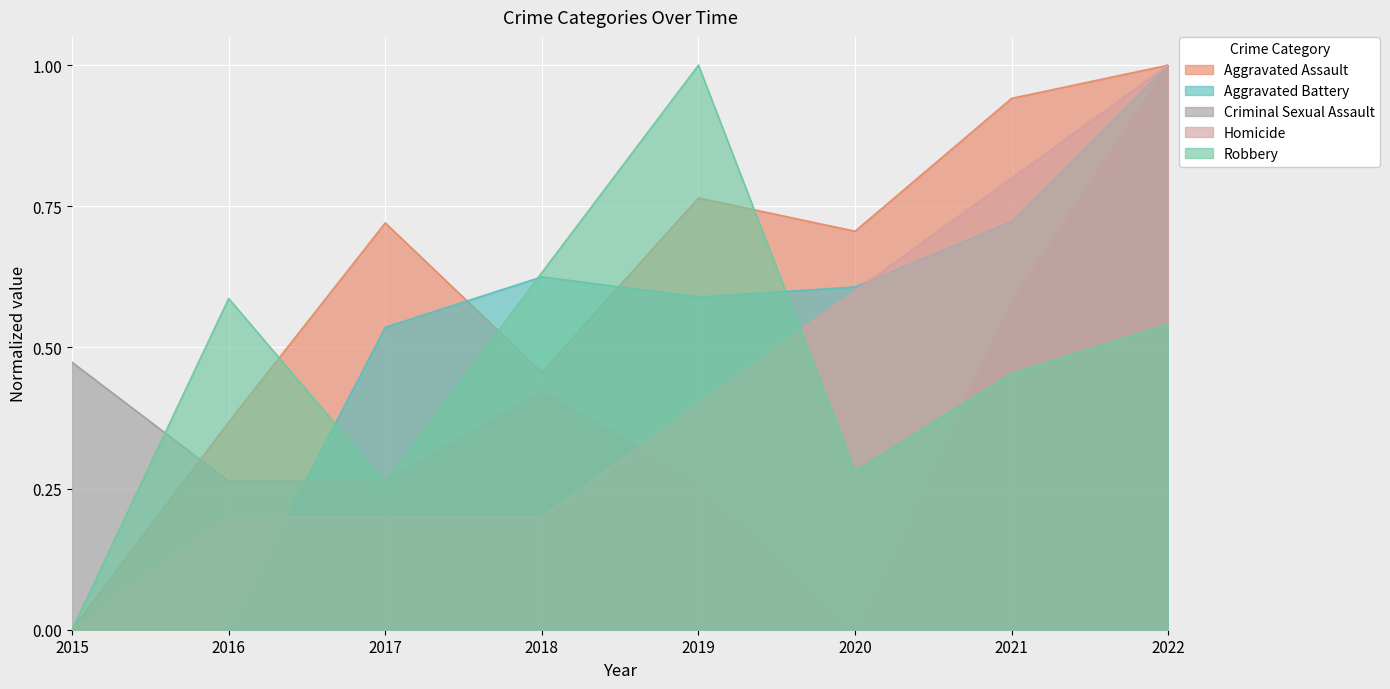

Which series has the largest total across all categories?

Aggravated Assault